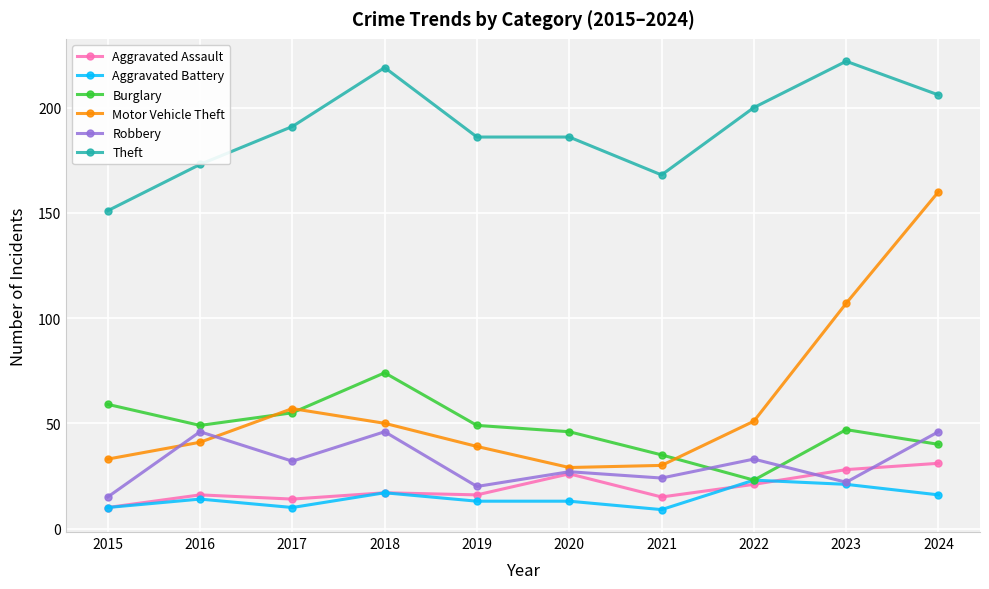

What is the sum of the Aggravated Assault values at 2018 and 2020?

43